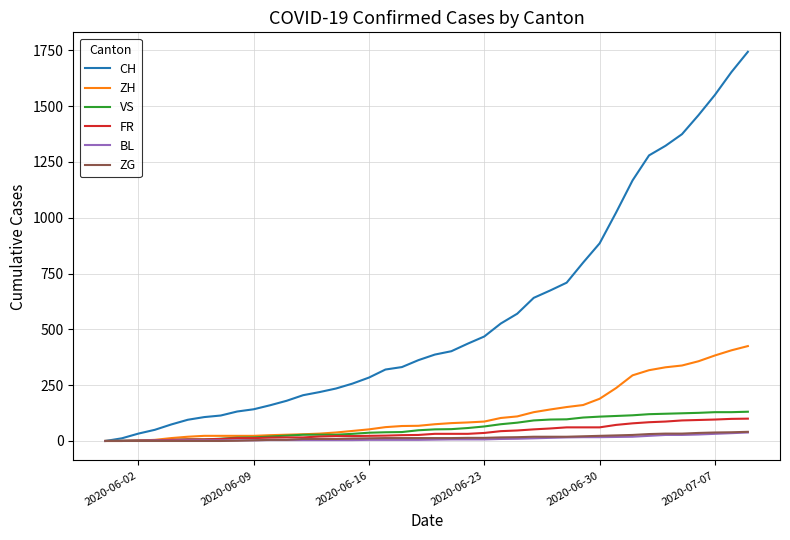

Does the chart have visible grid lines?

Yes